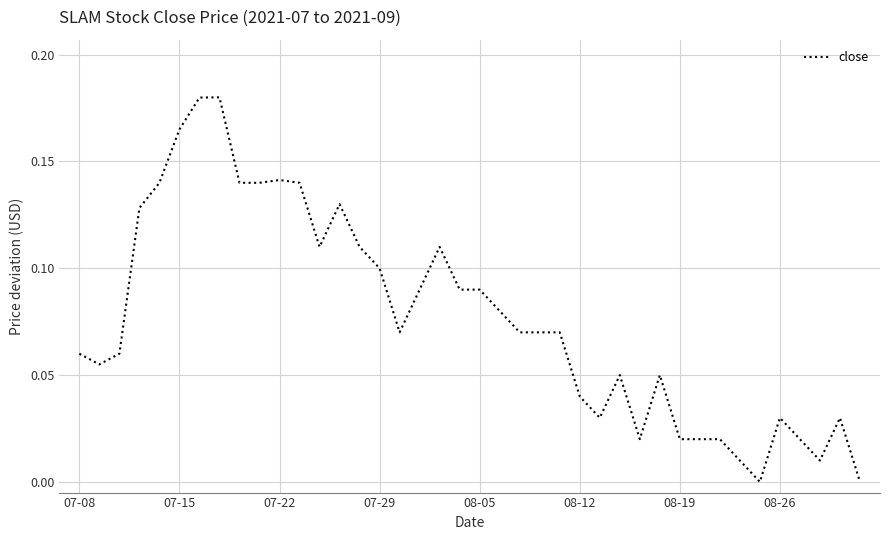

Between 07-08 and 07-15, which is larger?

07-15